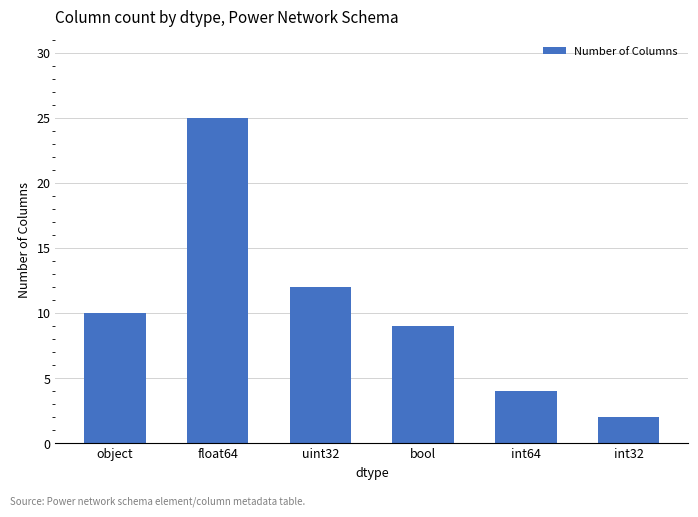

Rank the categories by value from lowest to highest.

int32, int64, bool, object, uint32, float64